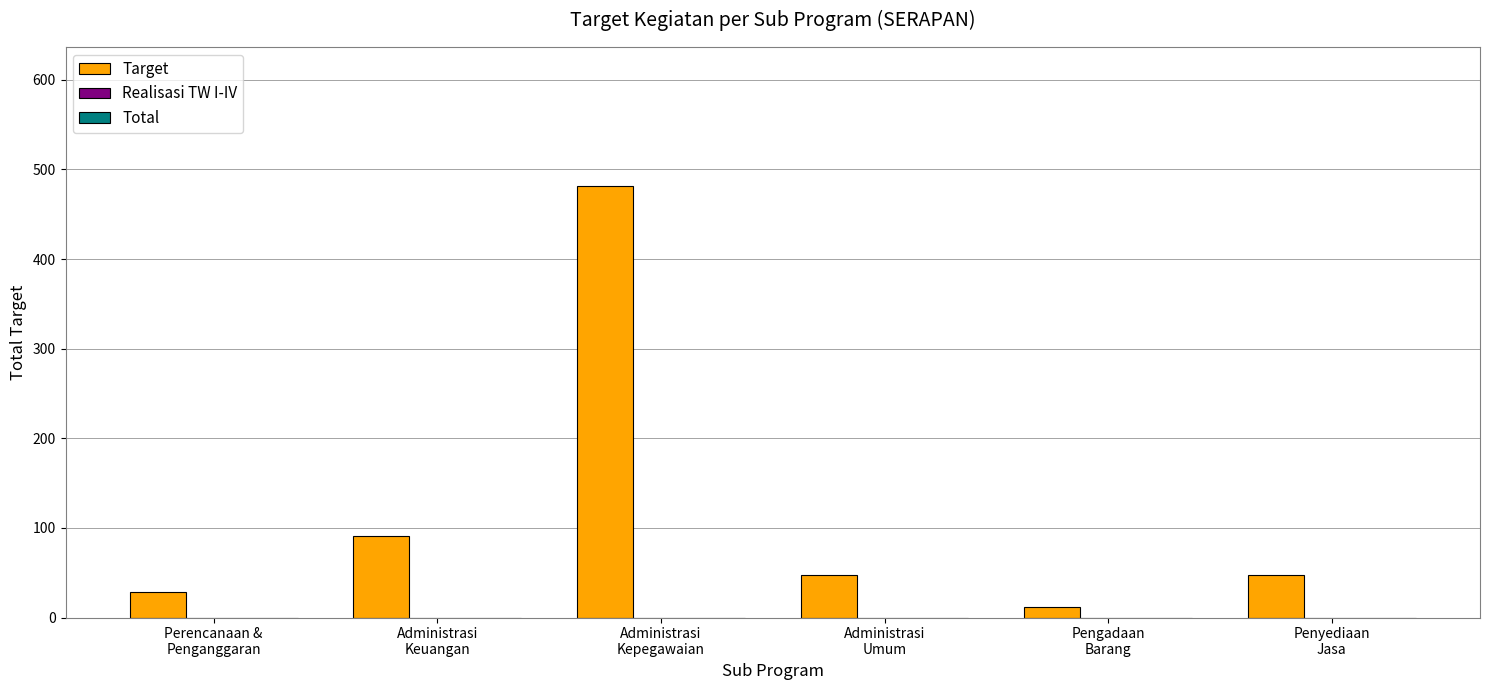

Which label corresponds to the largest value in the chart?

Administrasi
Kepegawaian